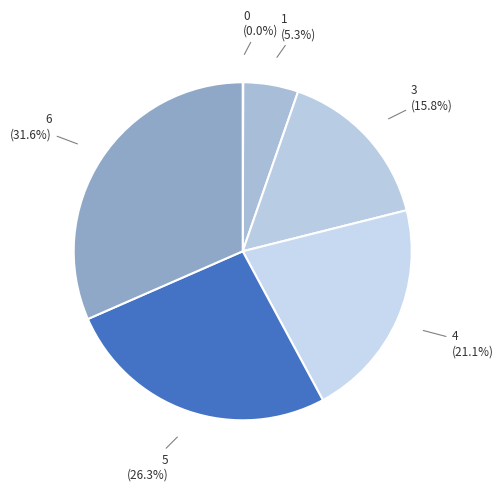

To the nearest percent, what is the average slice percentage?

17%